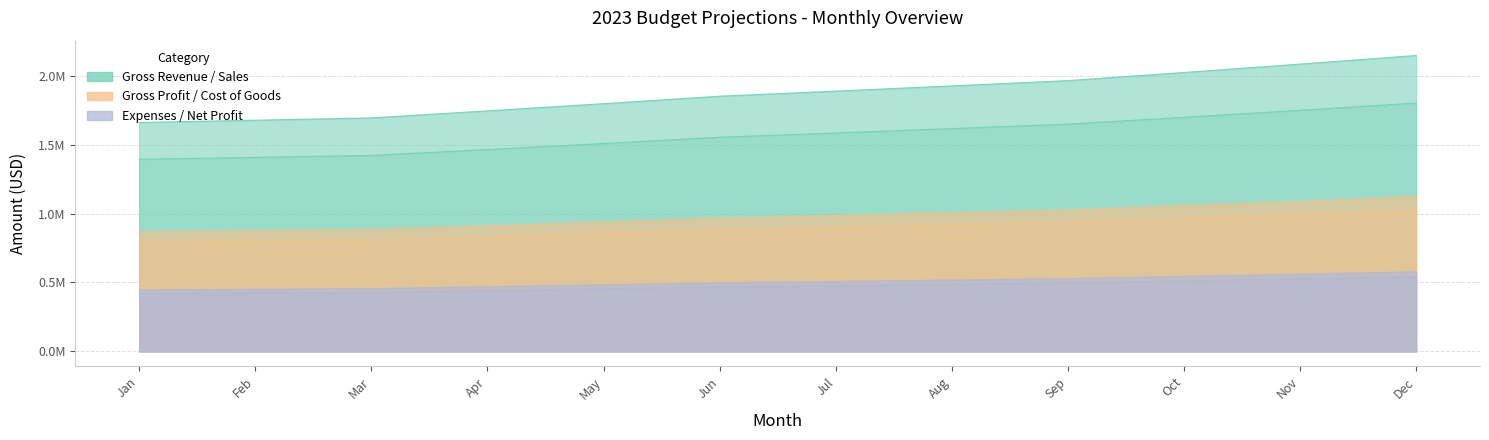

Count the number of categories in the chart.

12